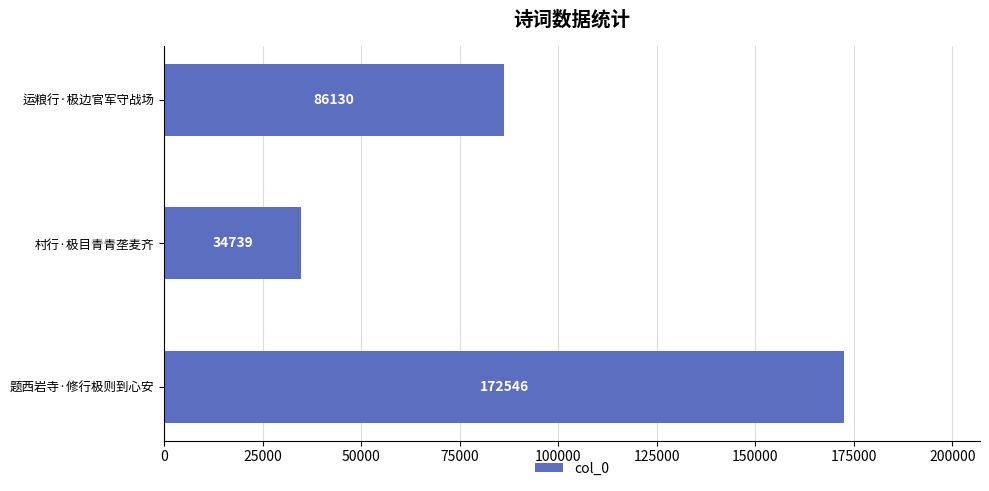

Is it true that the value at 题西岩寺·修行极则到心安 is 172546?

True